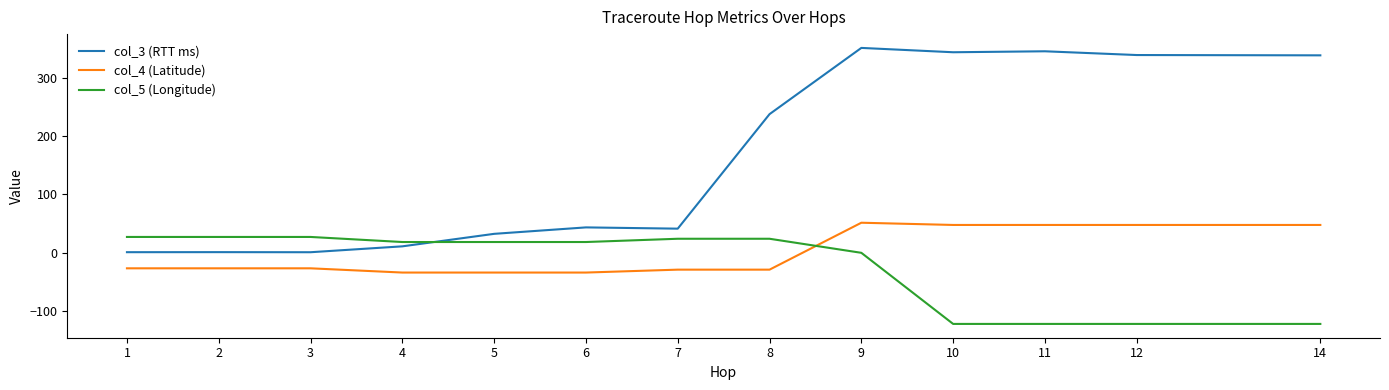

What is the average value of the col_5 (Longitude) series?

-23.4